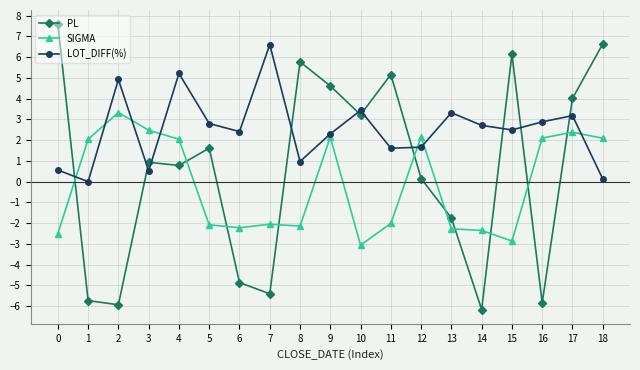

What value does the LOT_DIFF(%) series have at 15?

2.5